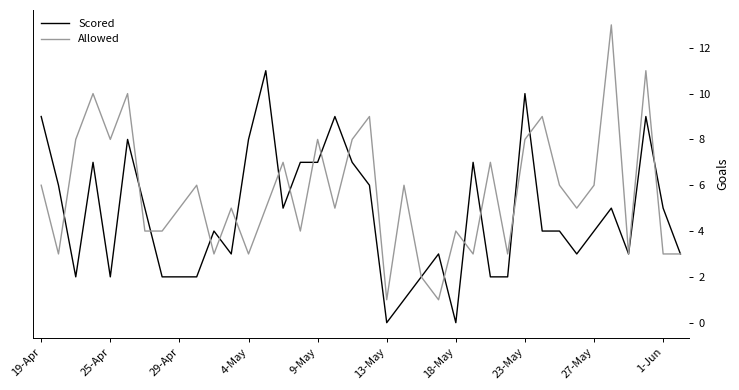

Which series has the largest range (max minus min)?

Allowed